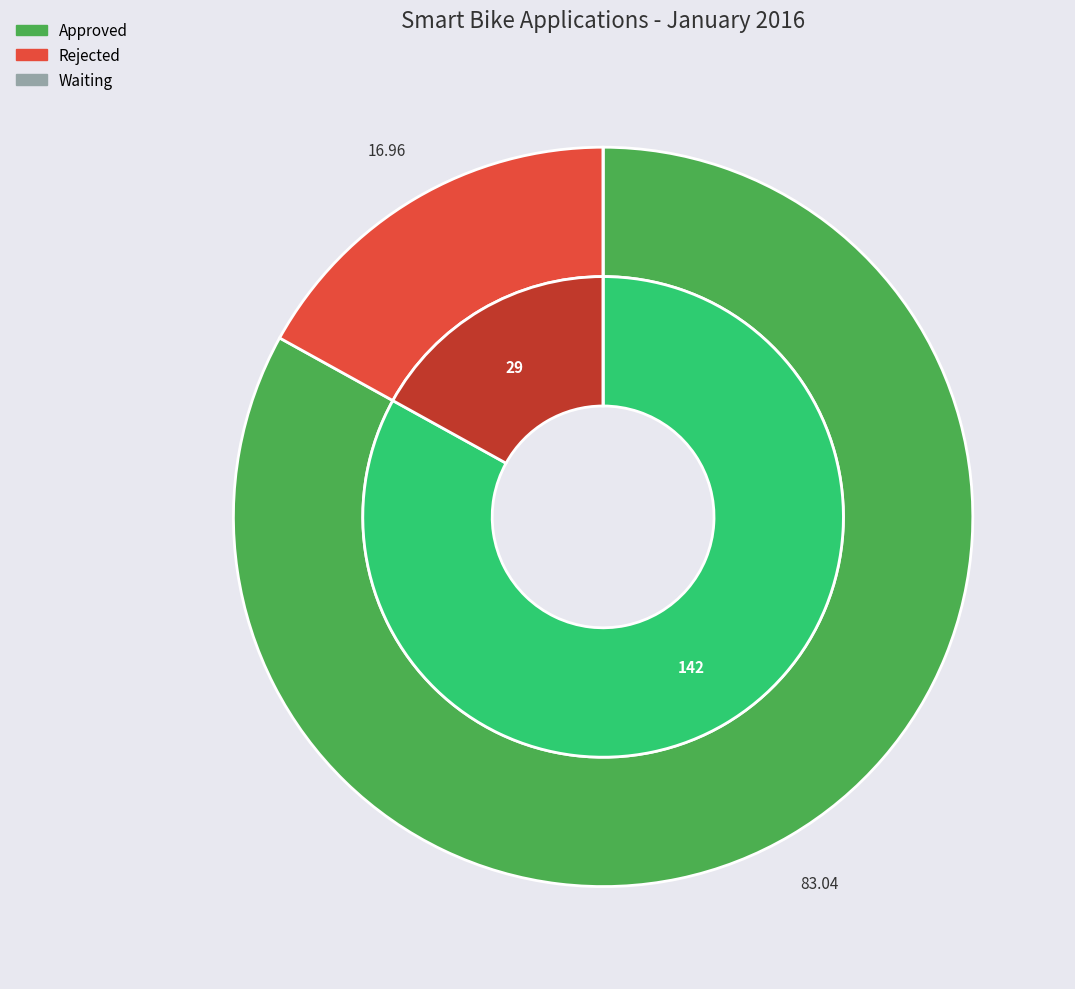

Rank the categories by value from lowest to highest.

Waiting, Rejected, Approved